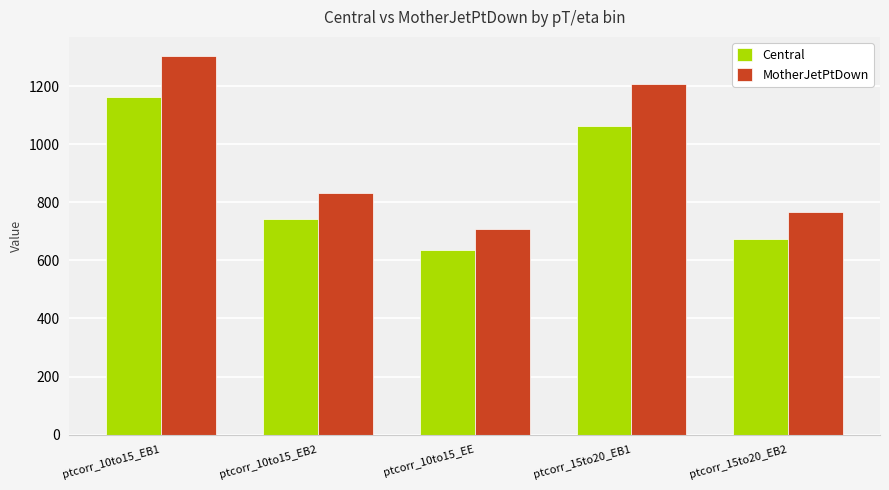

Are the bars horizontal?

No